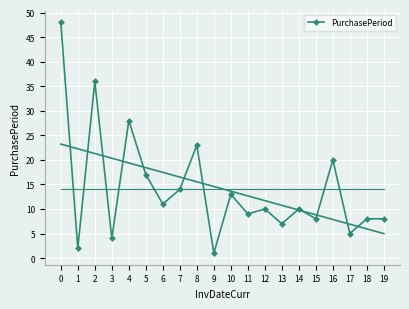

What is the value of the 20th point from the left?

8